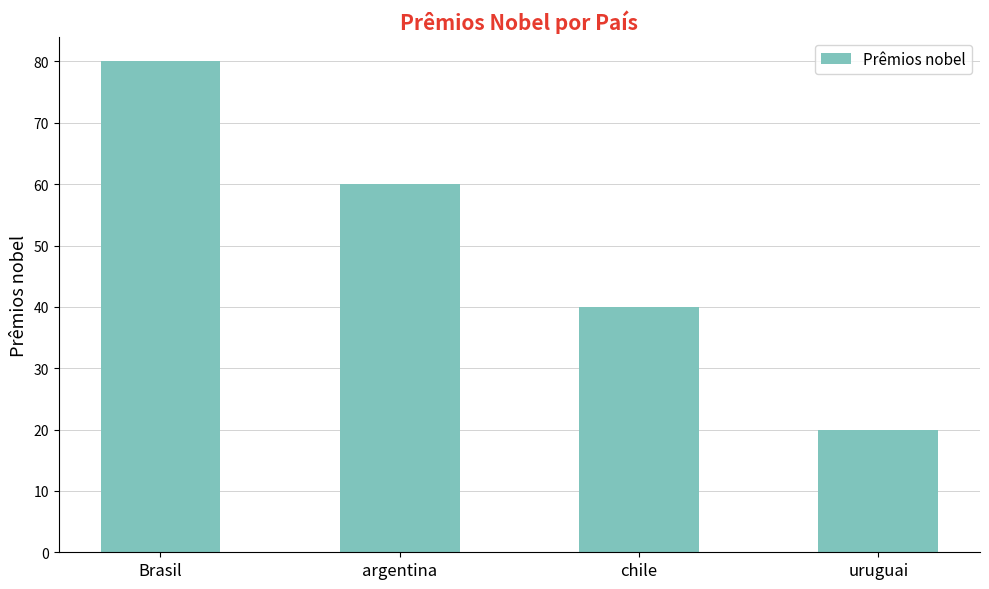

List the labels in order of value, largest first.

Brasil, argentina, chile, uruguai